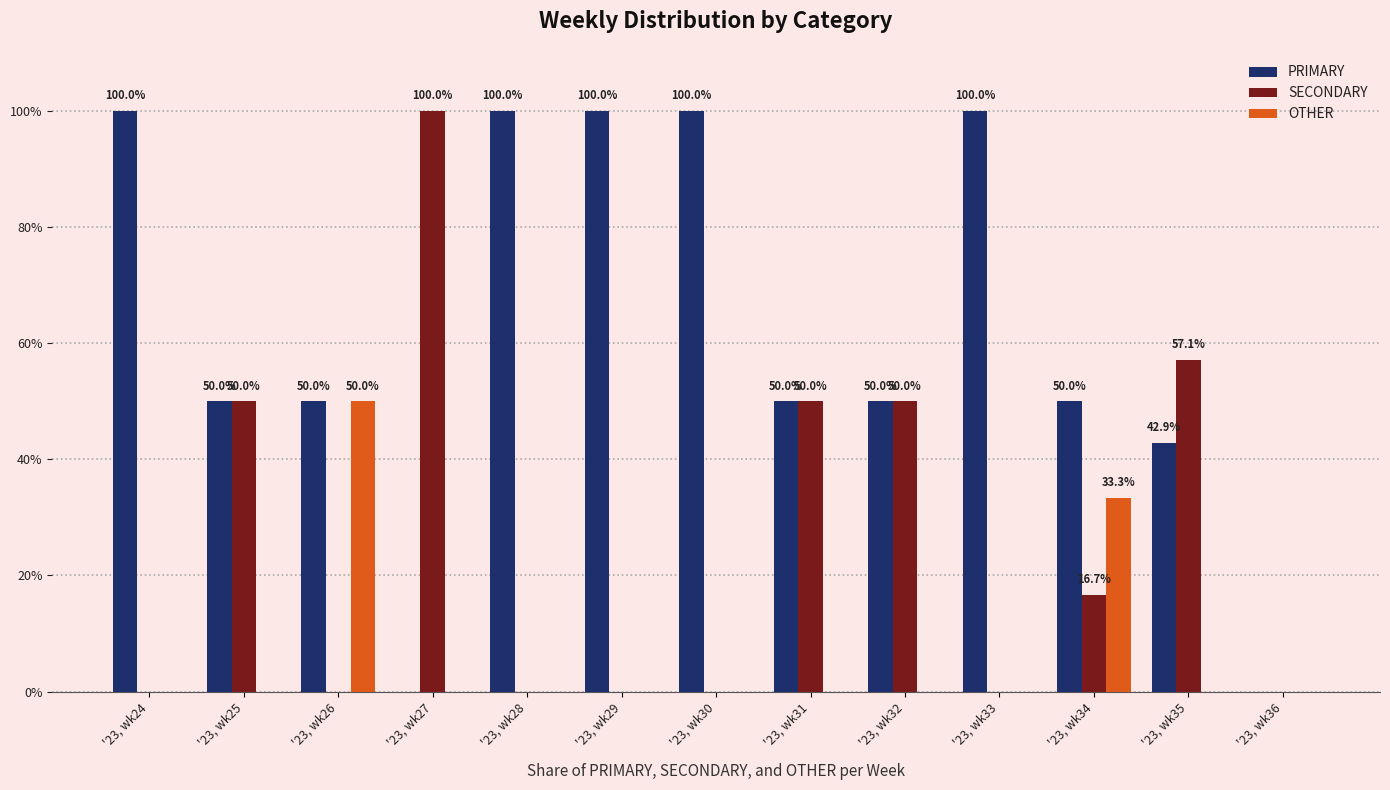

What is the sum of all OTHER values?

83.3